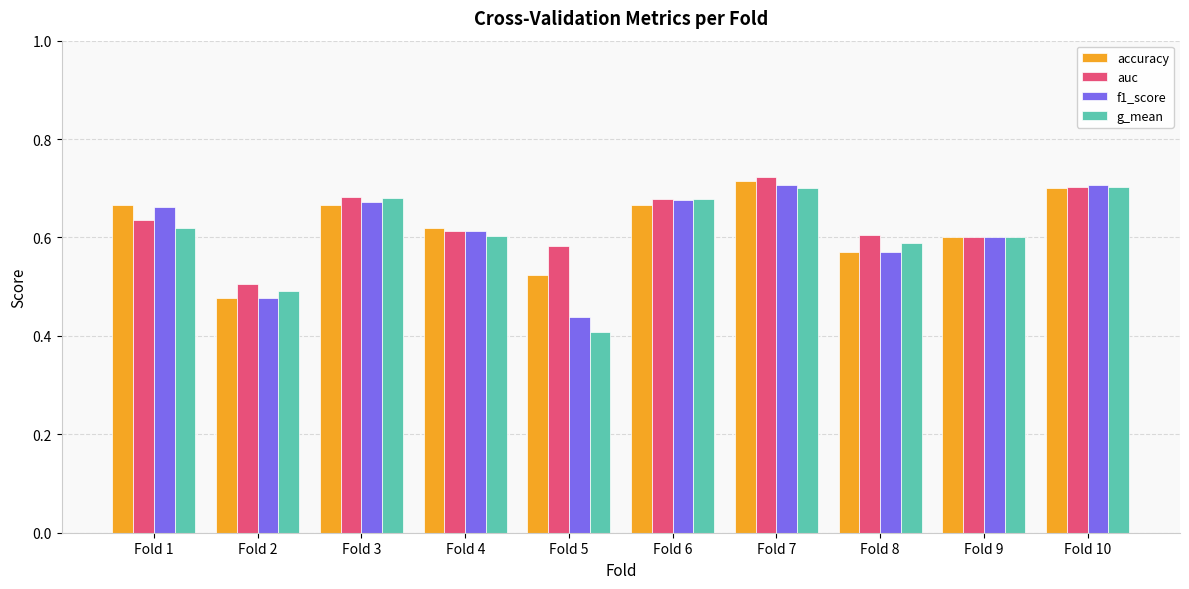

How many auc values are between 0 and 1?

10